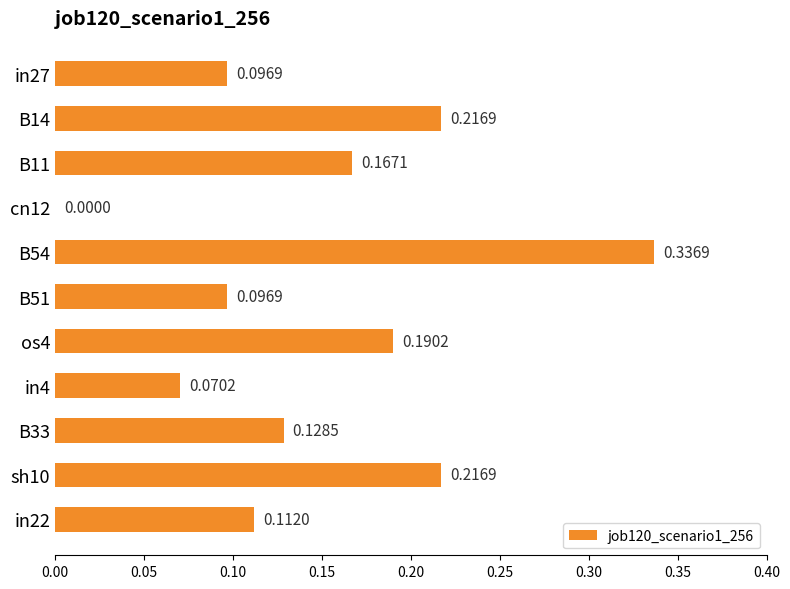

What is the change in value from cn12 to B51?

+0.1